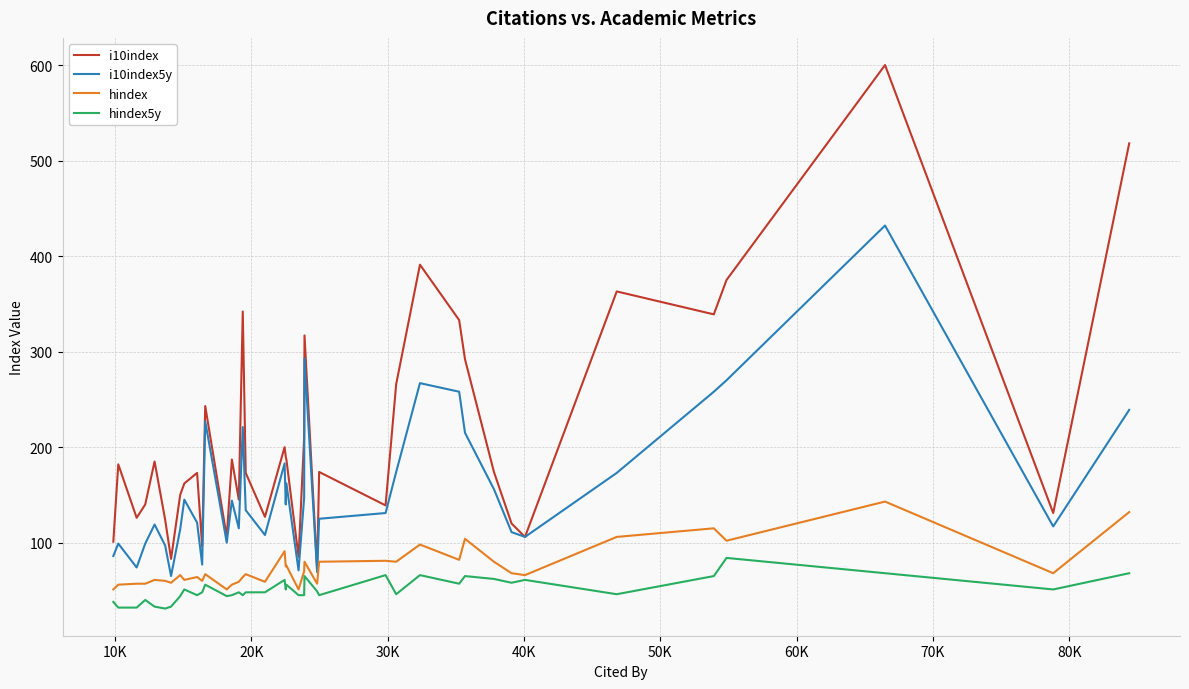

What is the smallest value displayed?

31